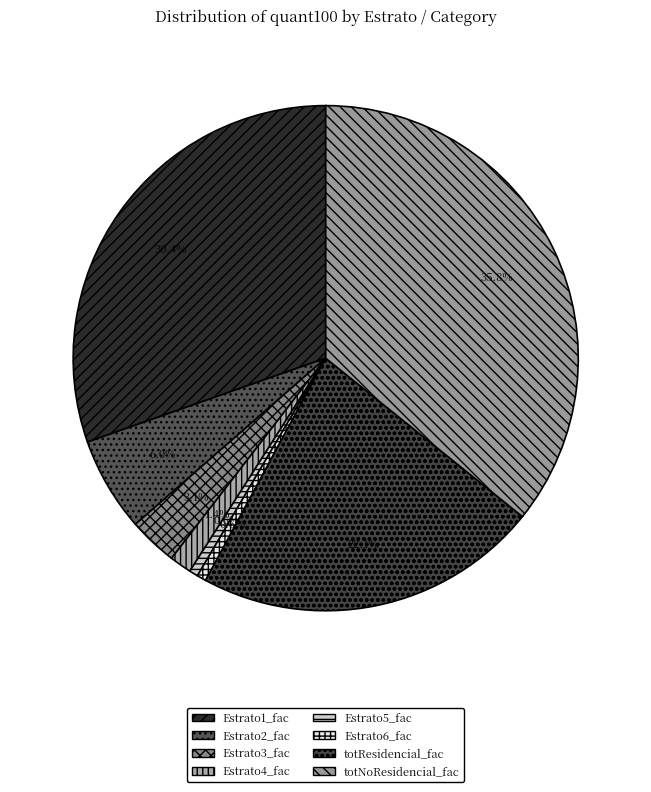

Combined, do Estrato6_fac and Estrato4_fac account for over 50%?

No